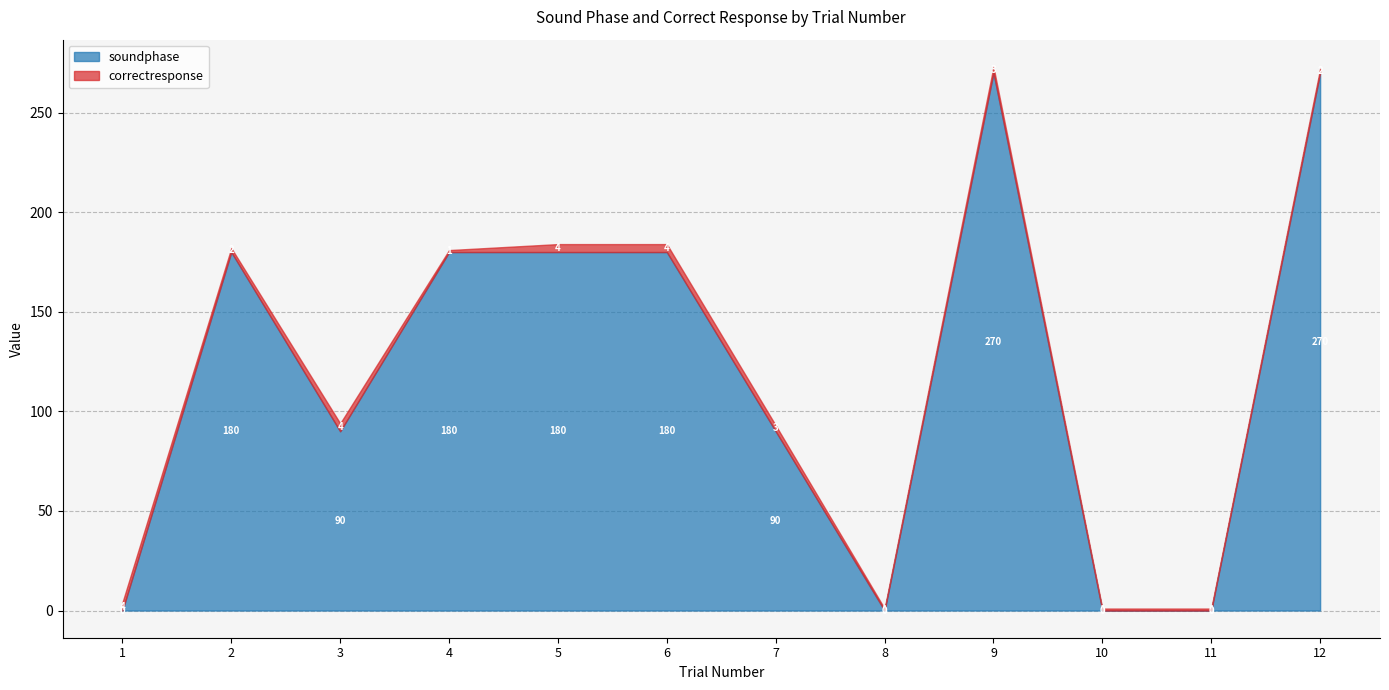

Which series has the largest total across all categories?

soundphase